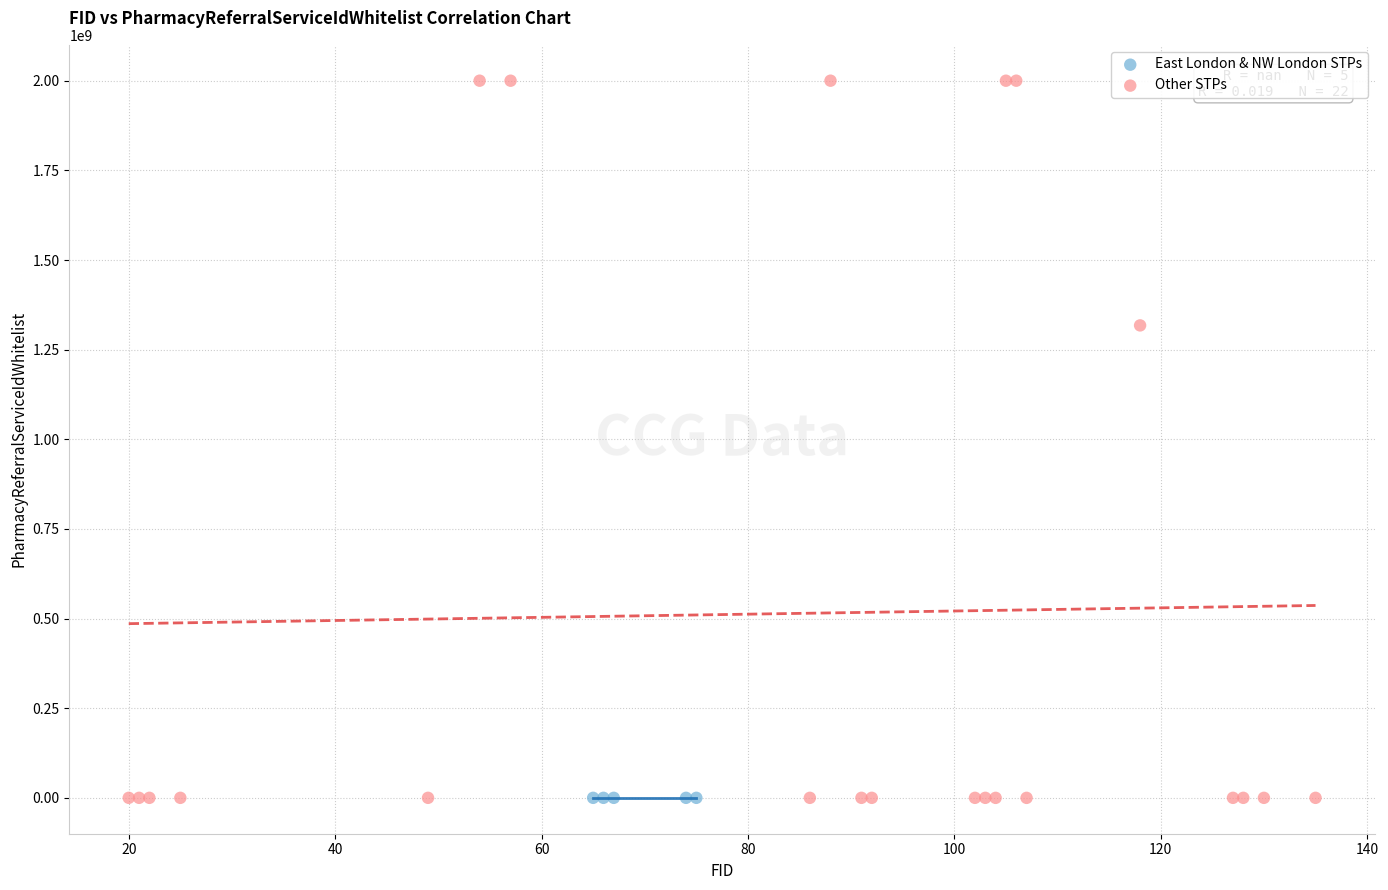

Which series reaches the maximum Y coordinate?

Other STPs